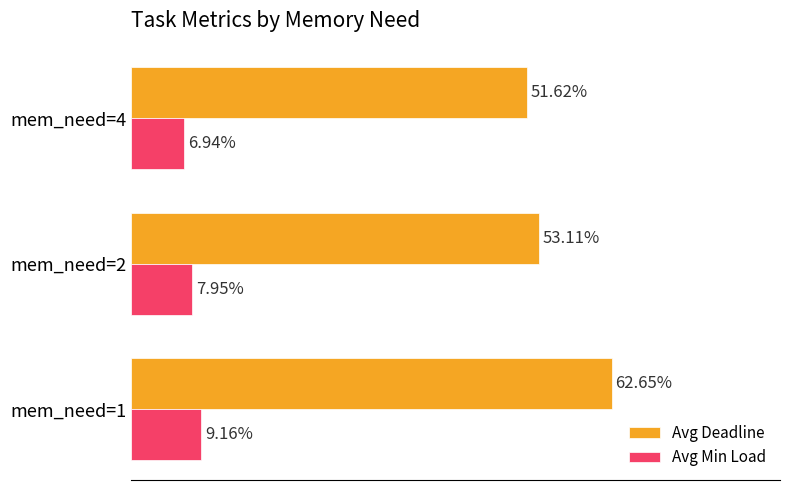

What are all the series names shown in the legend?

Avg Deadline, Avg Min Load